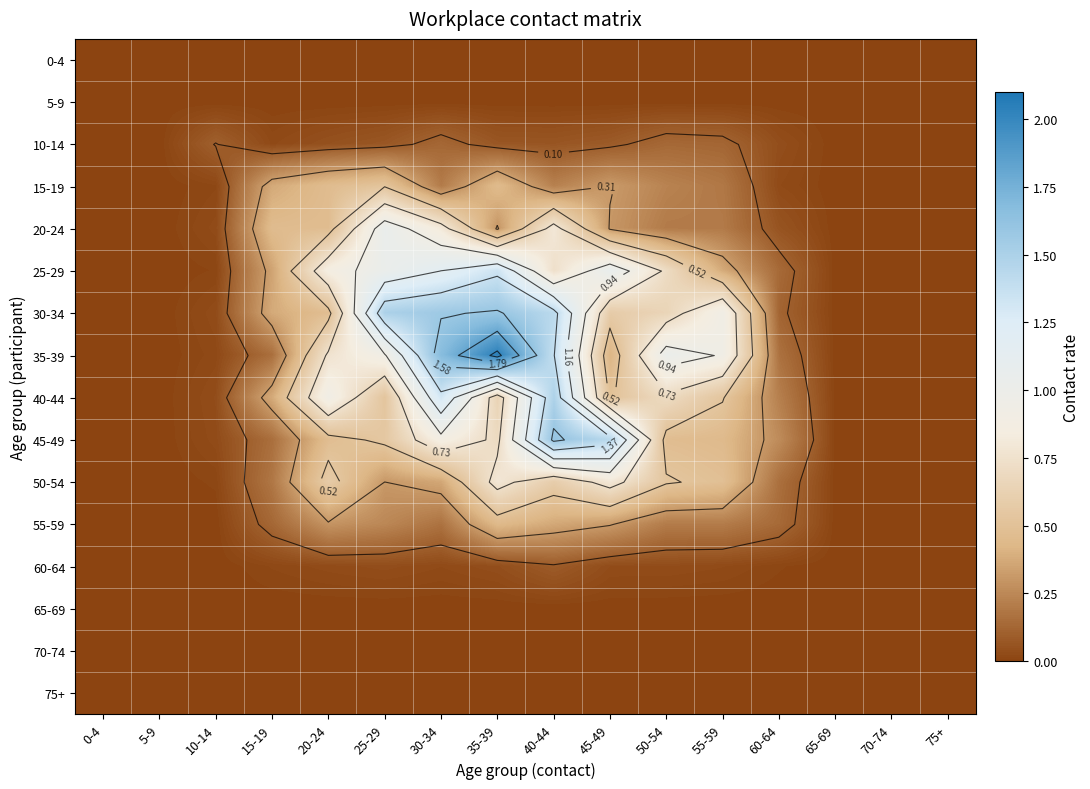

The value of 65-69 at 50-54 is 0.0. True or false?

True